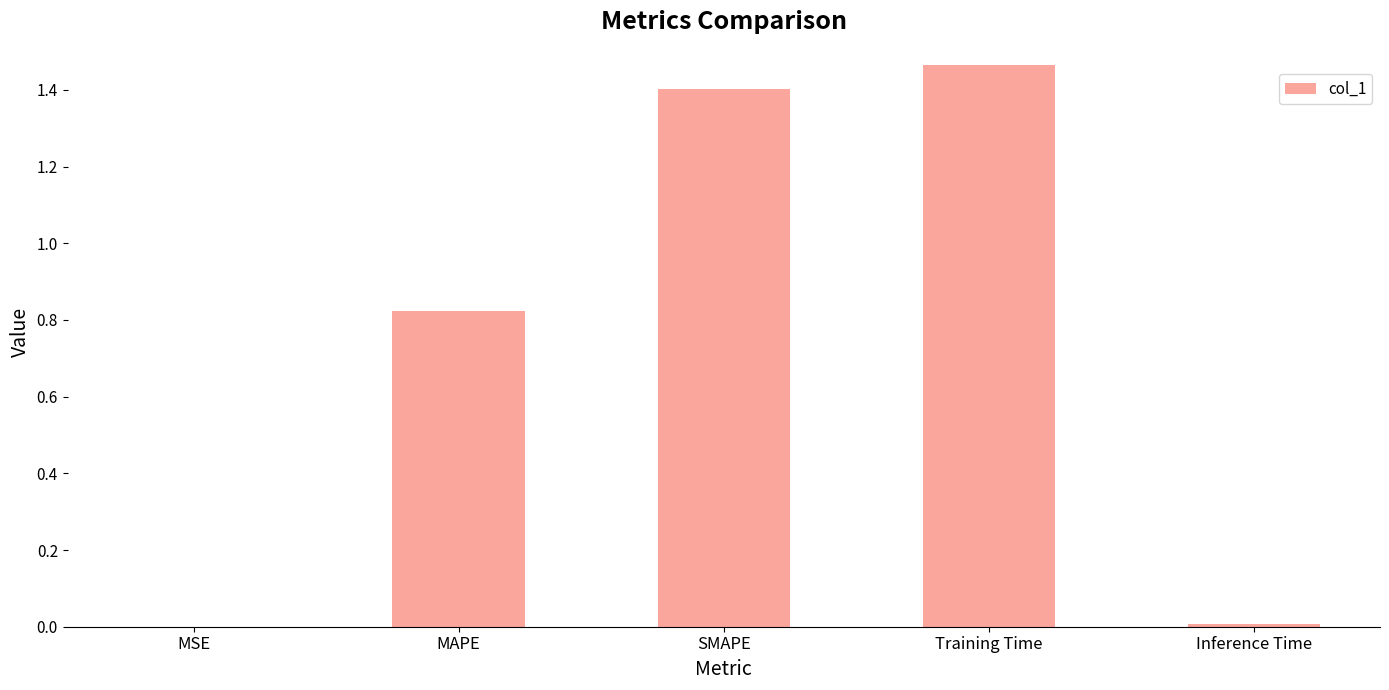

Is it true that the value at Training Time is 2.1?

False